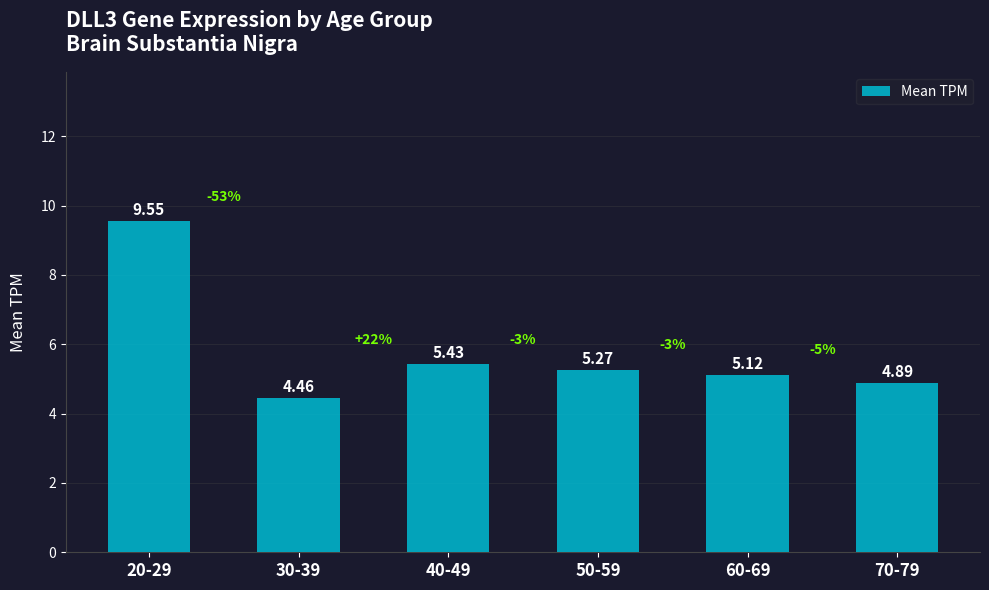

Count the number of values greater than 5.

4